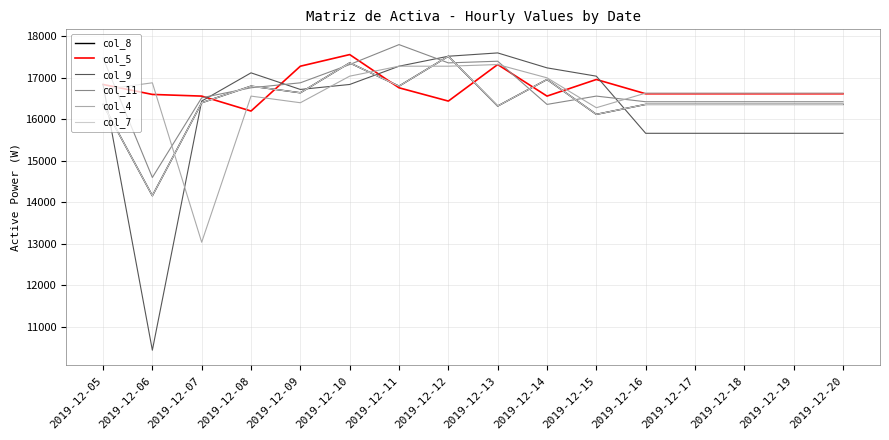

What is the sum of the col_5 values at 2019-12-09 and 2019-12-11?

34040